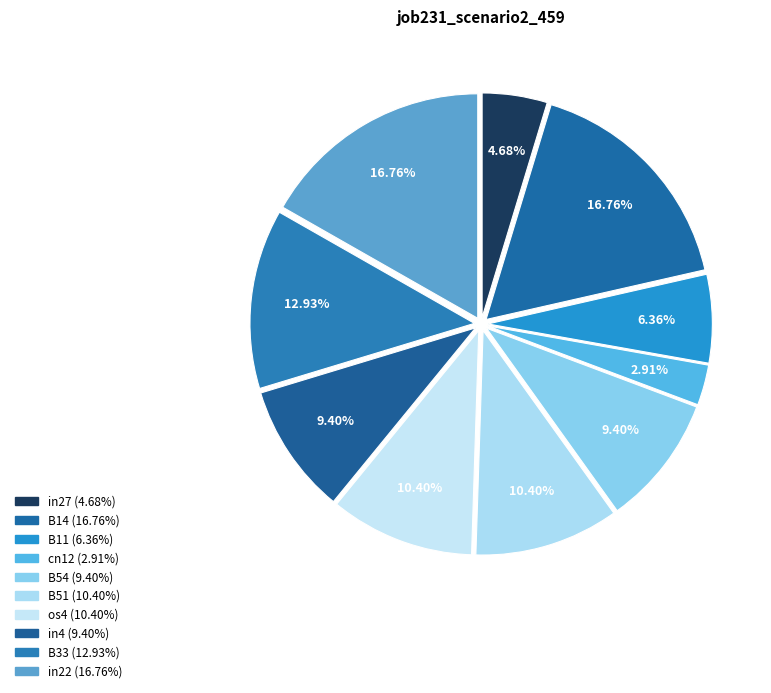

How many segments does this pie chart have?

10